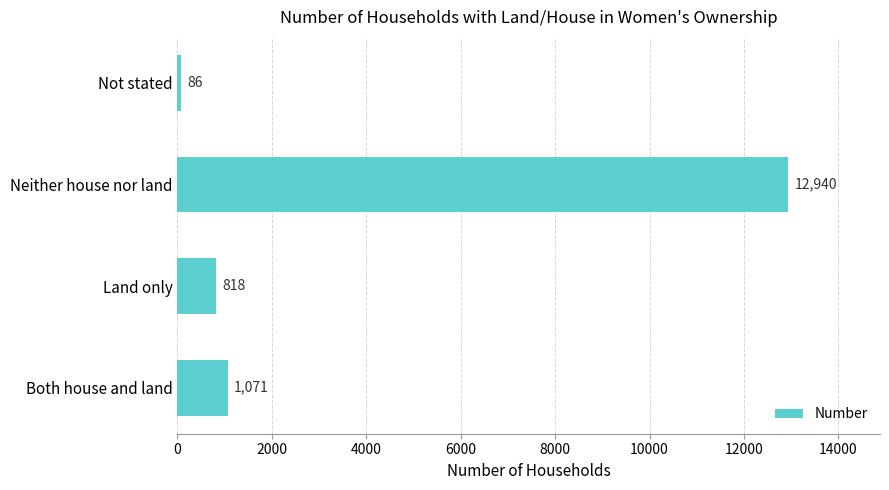

Rank the categories by value from highest to lowest.

Neither house nor land, Both house and land, Land only, Not stated